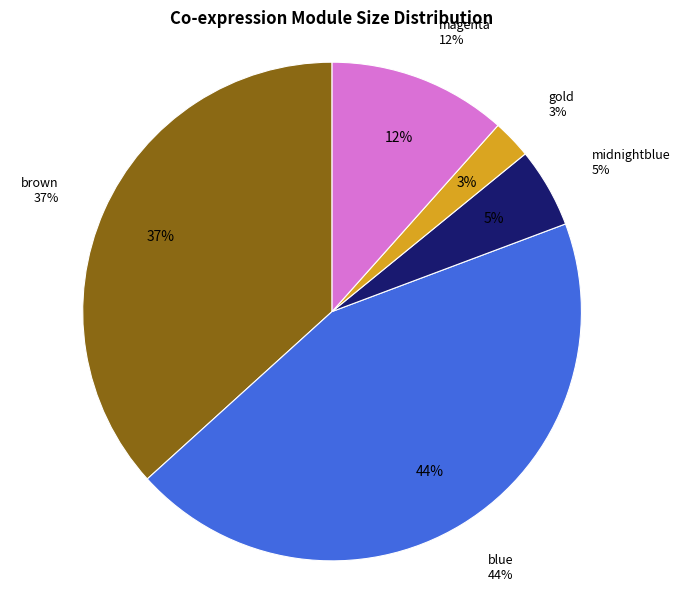

What is the ratio of the value at magenta to the value at brown?

0.3